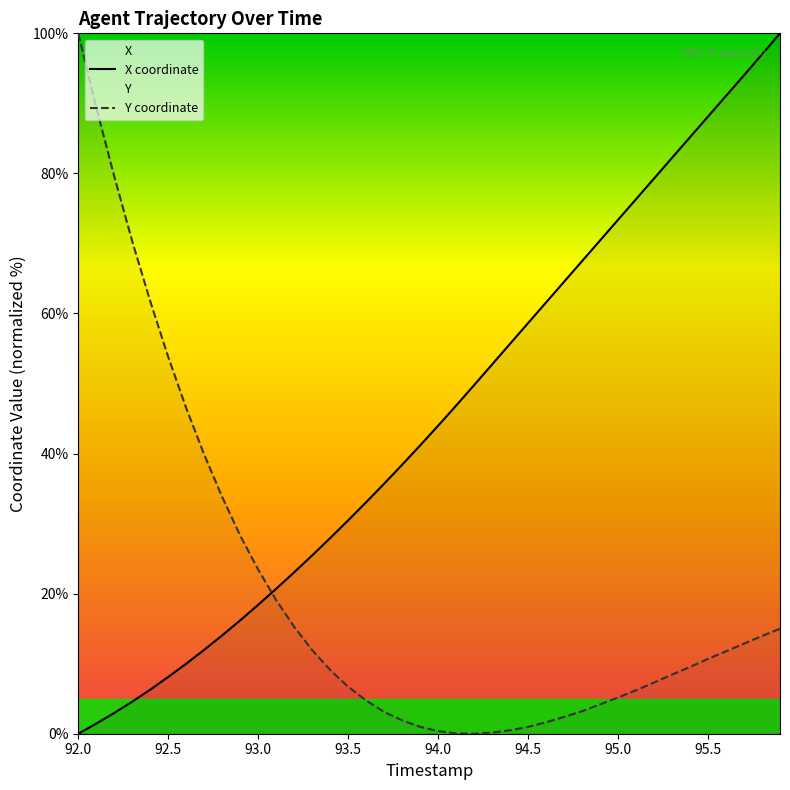

Which series ends up on top after the final intersection of X and Y?

X